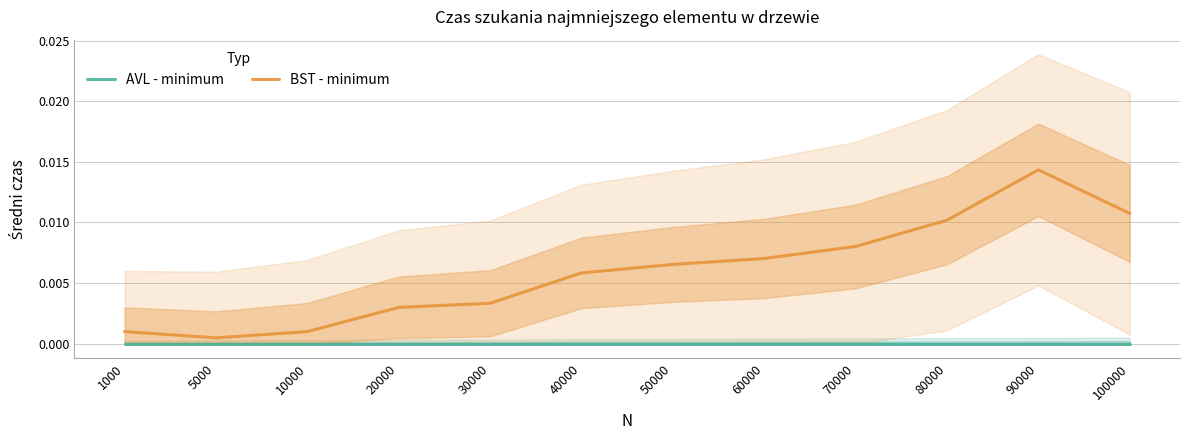

True or false: BST - minimum and AVL - minimum cross at least once.

False